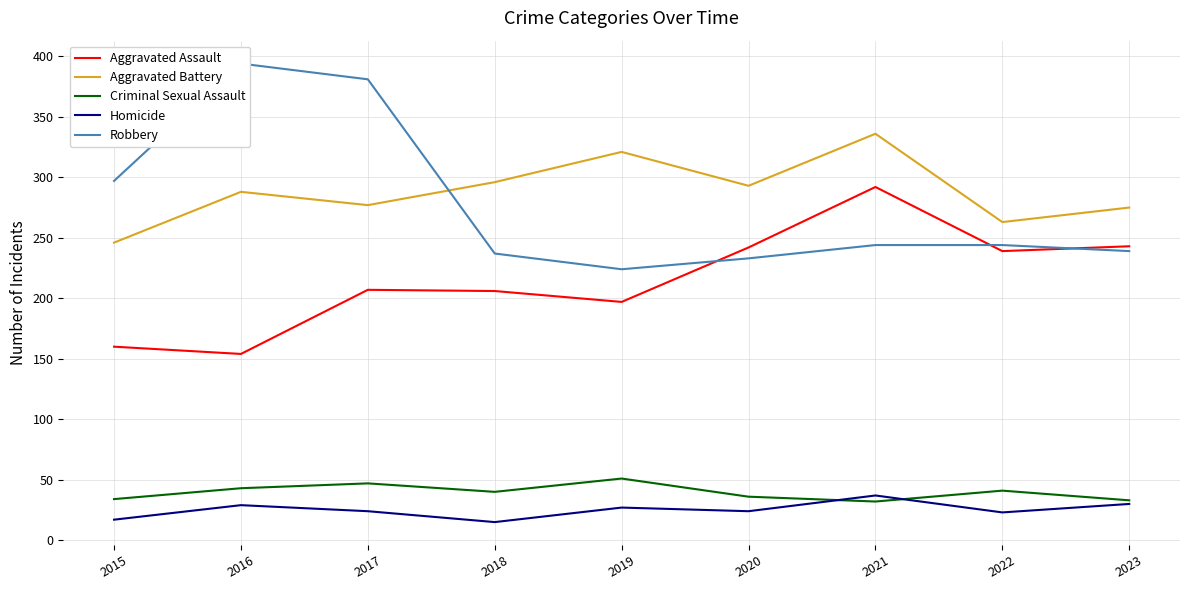

True or false: Homicide and Aggravated Battery intersect in this chart.

False